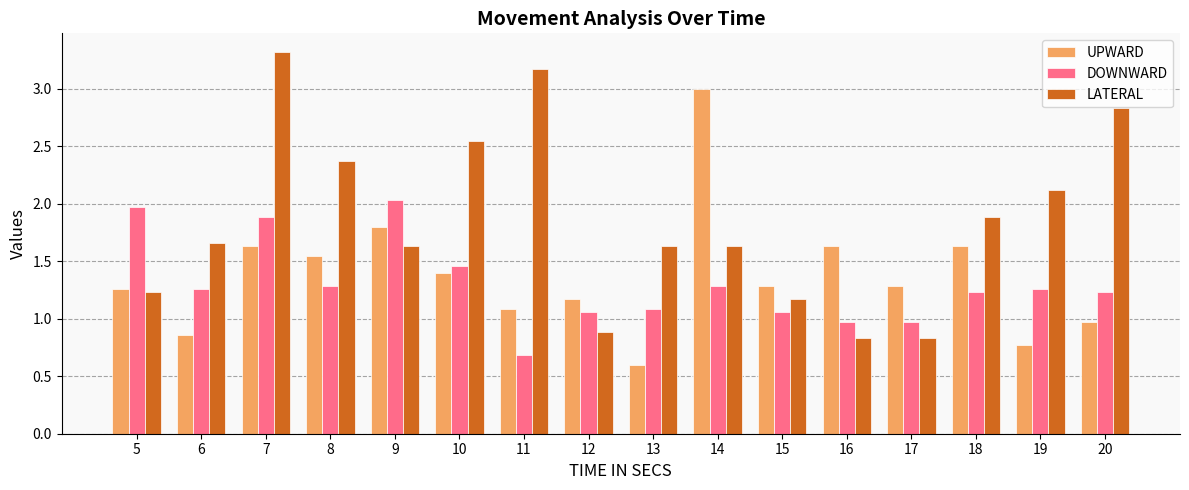

How many distinct data groups are displayed?

3